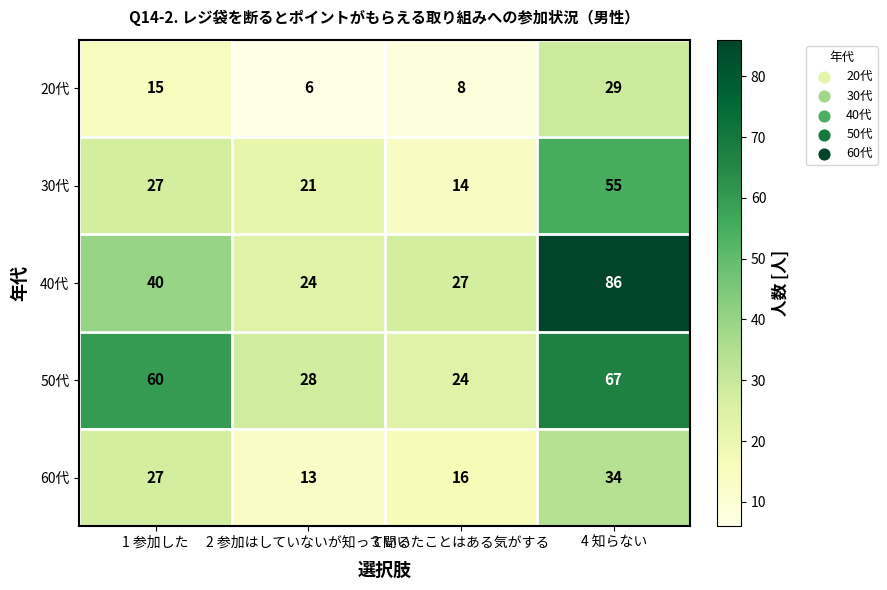

Count the number of data series in this chart.

5